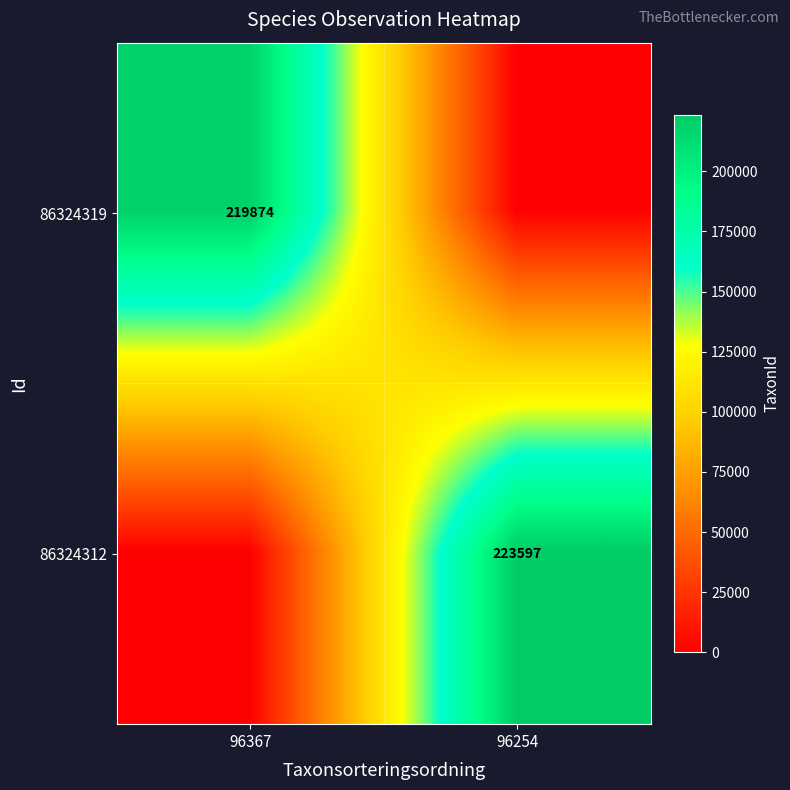

The 86324312 series shows 303931 at 96254. True or false?

False